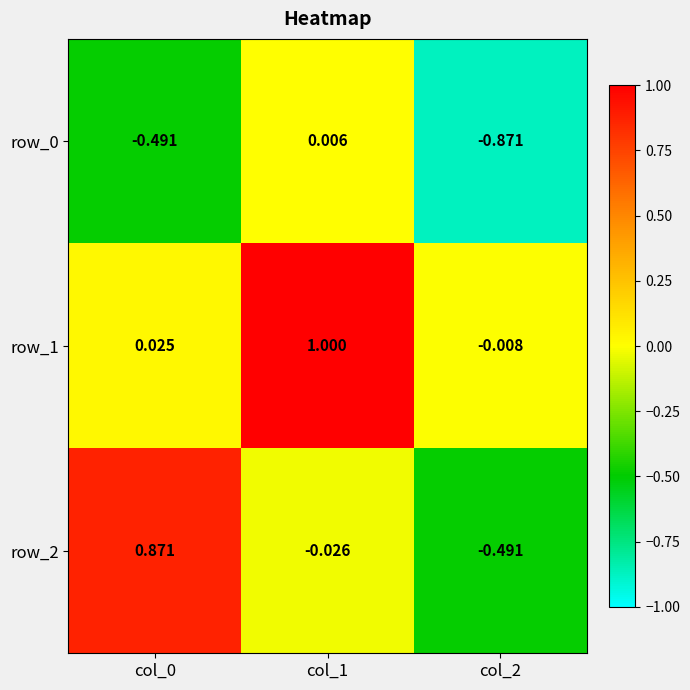

At which category does the chart reach its minimum across all series?

col_2